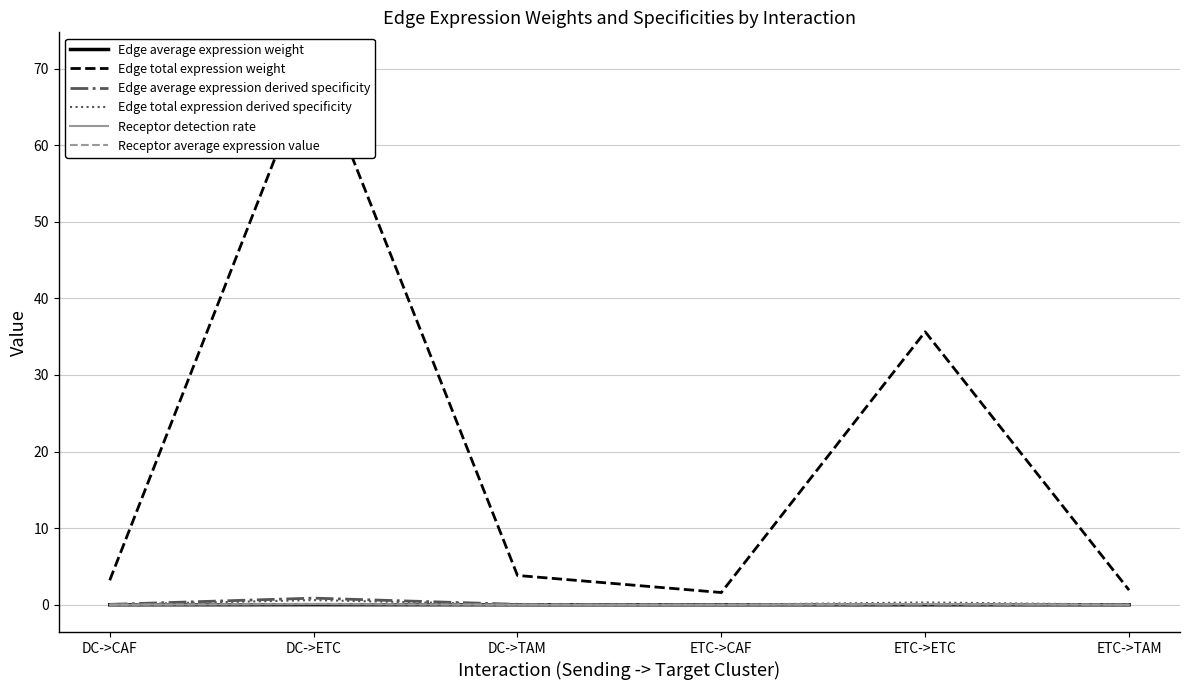

Is this an area chart (filled region under the line)?

No